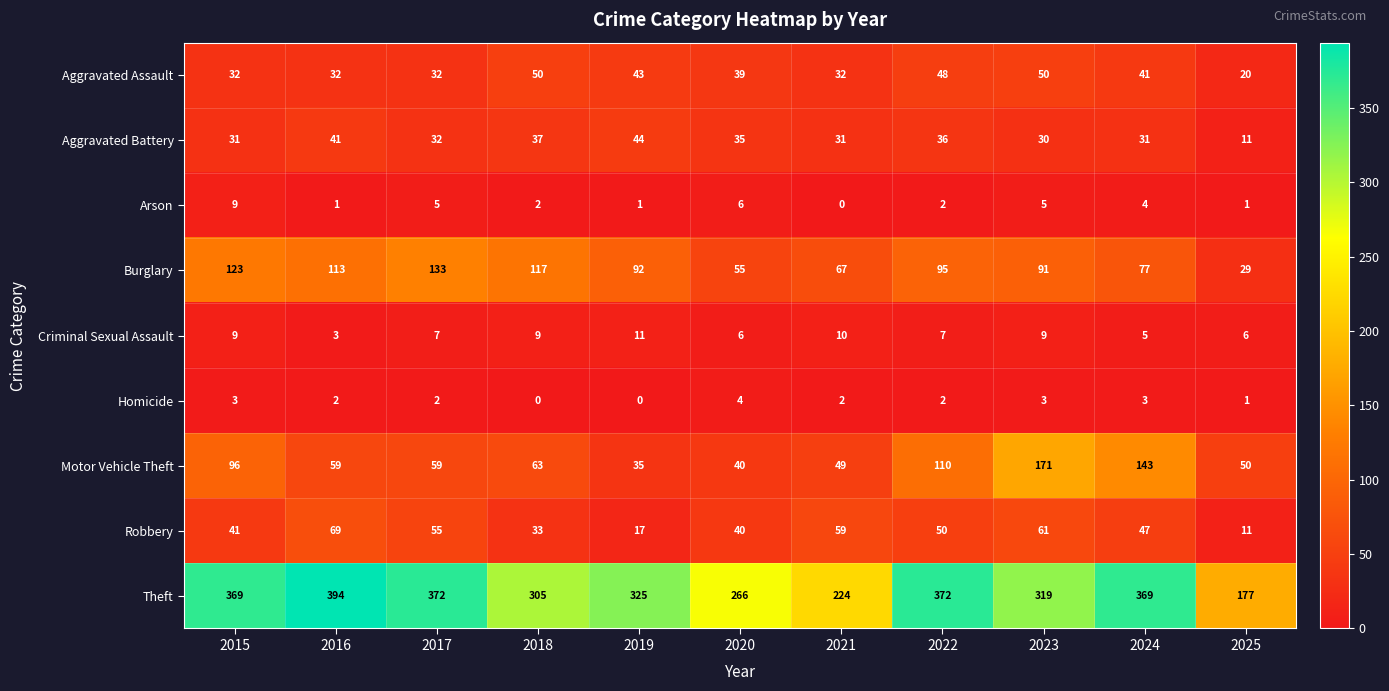

Which series changed the most between 2015 and 2022?

Burglary